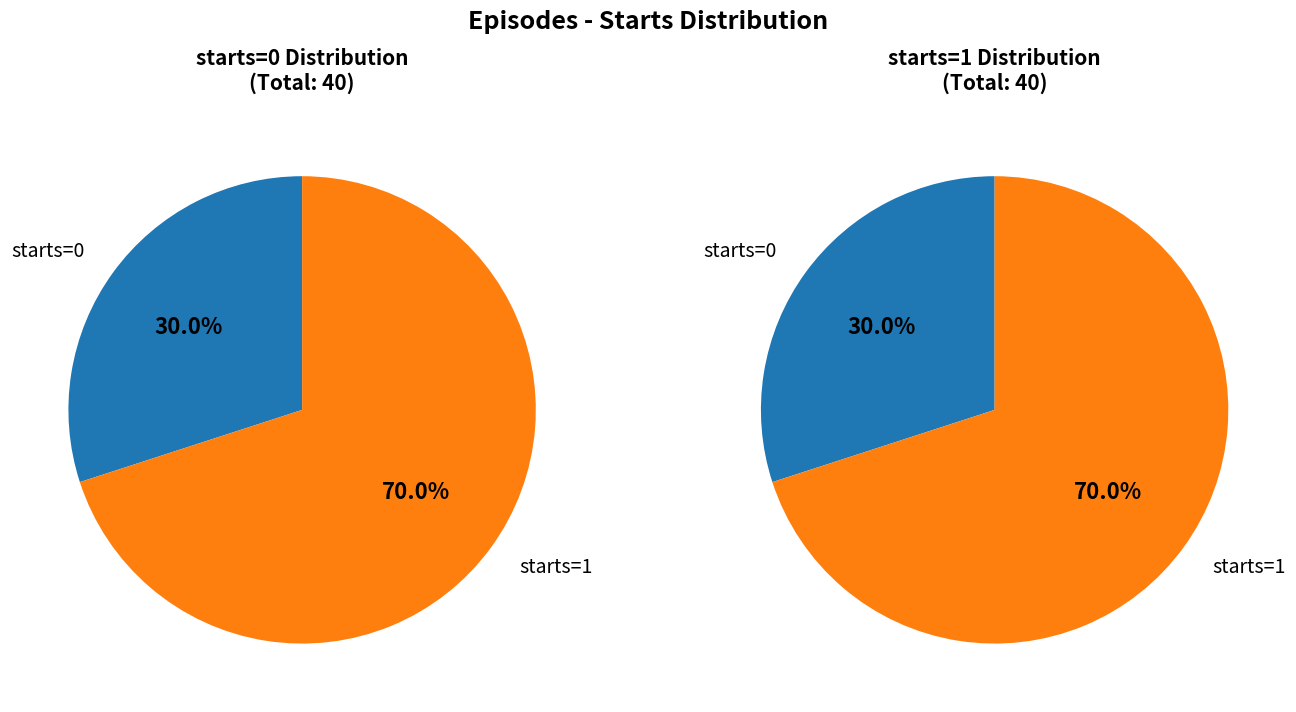

Rank the categories by value from highest to lowest.

starts_1, starts_0